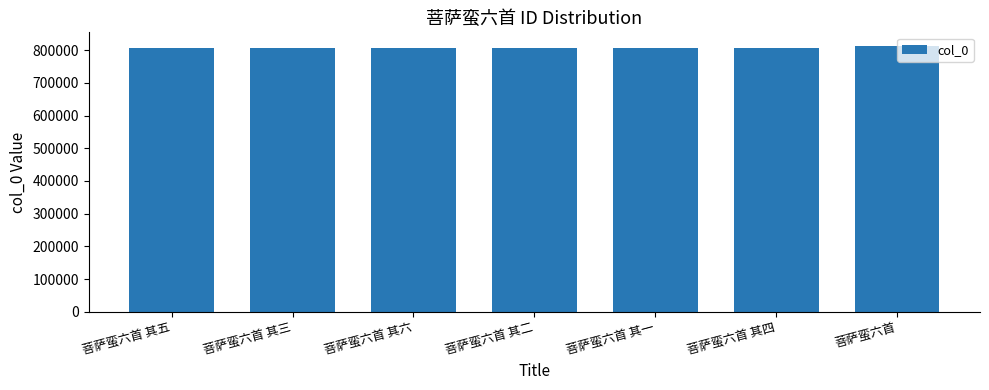

What is the value of the 2nd bar from the left?

806183